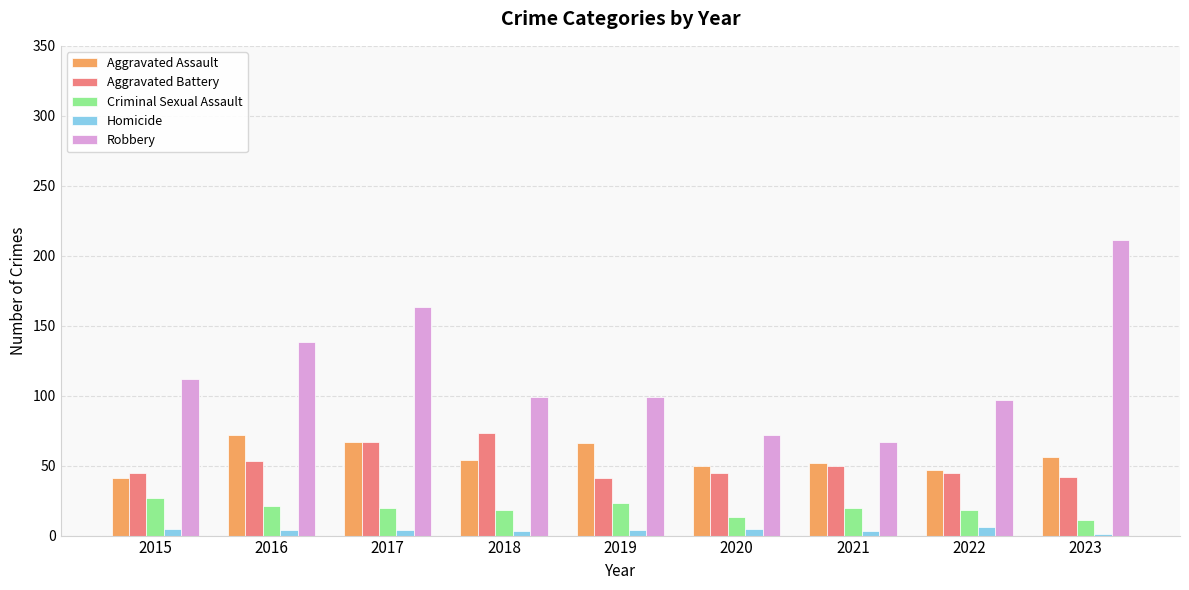

Which series has the widest spread of values?

Robbery